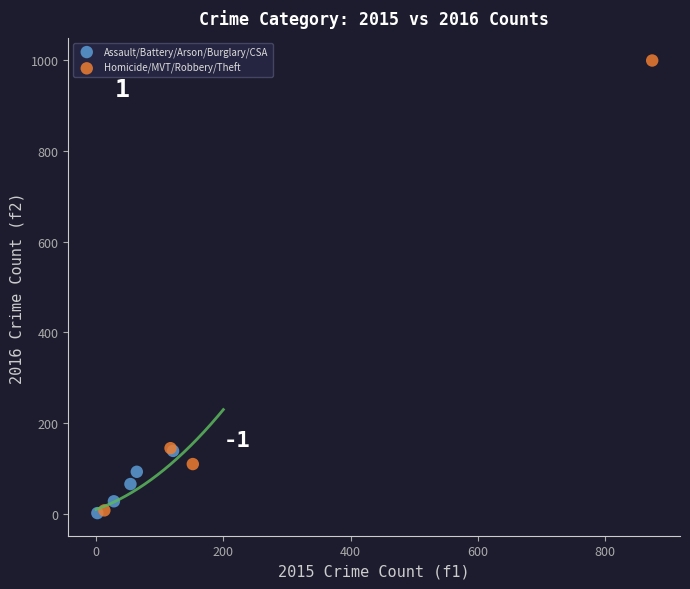

What are all the series names shown in the legend?

Assault/Battery/Arson/Burglary/CSA, Homicide/MVT/Robbery/Theft